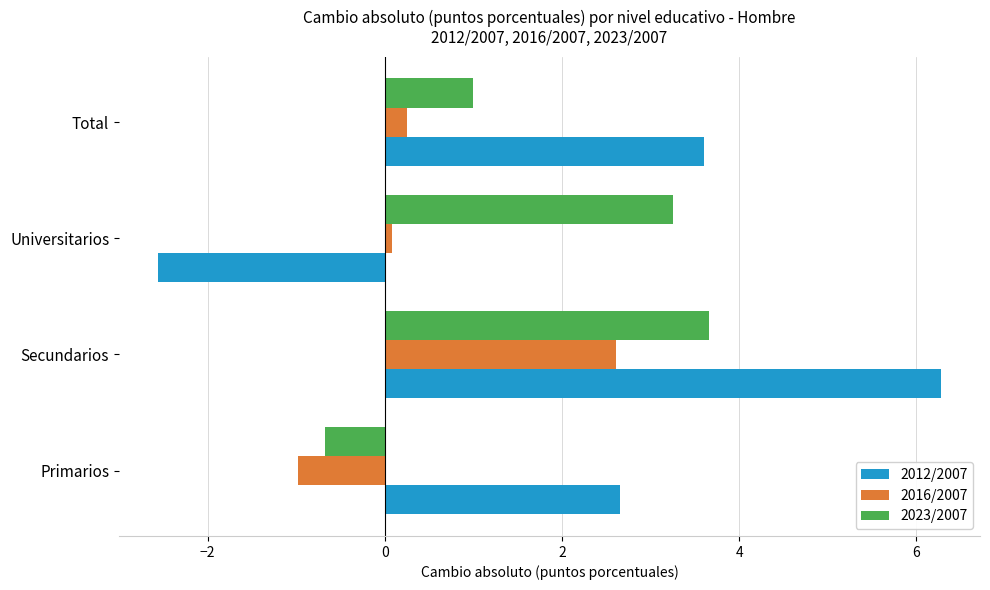

Which series has the widest spread of values?

2012/2007